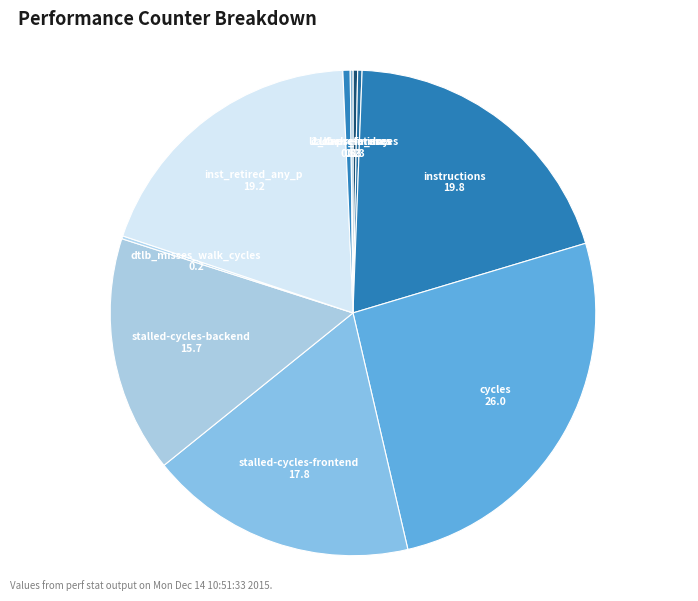

Which has a higher value, stalled-cycles-frontend or instructions?

instructions